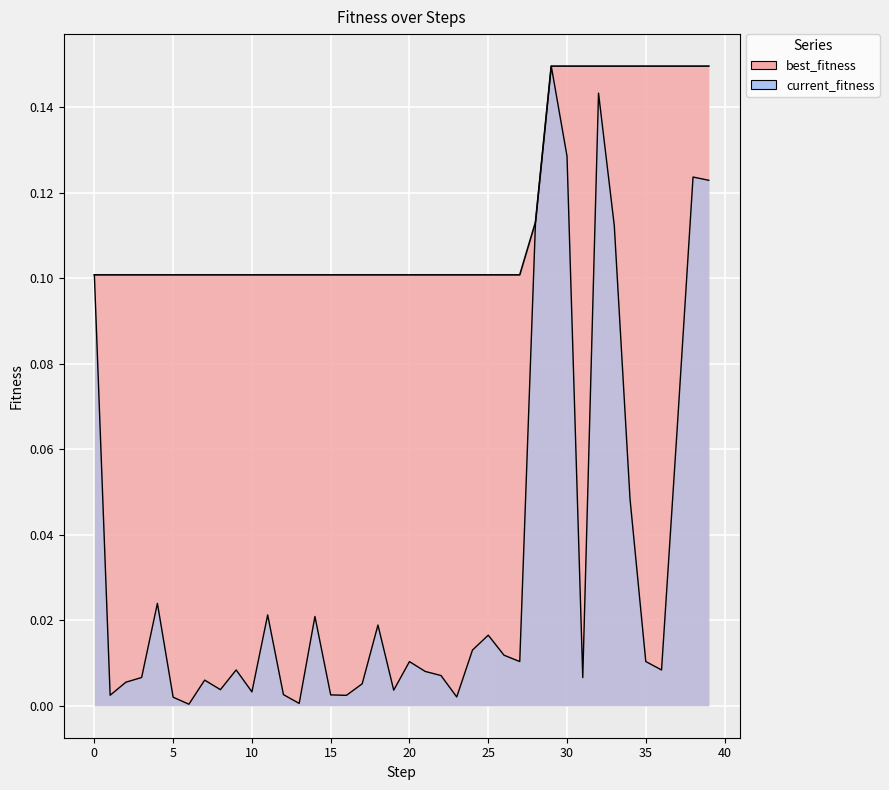

How many interior local peaks does the current_fitness series have?

11